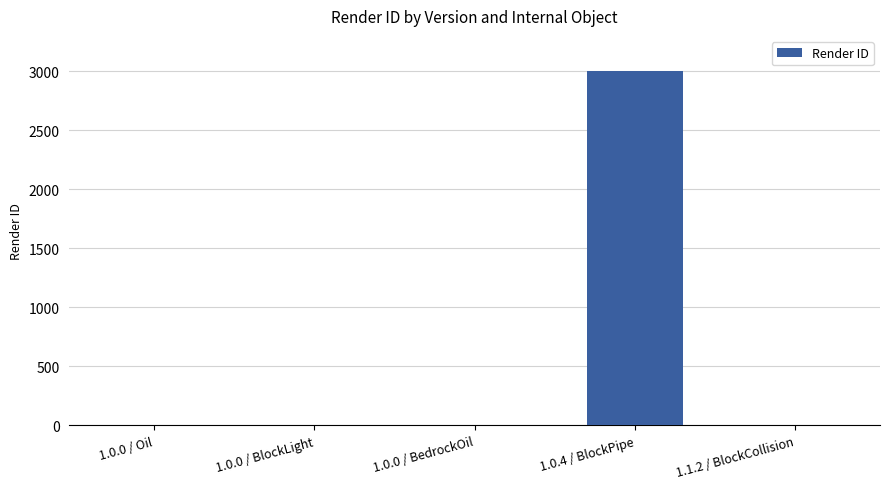

Reading right to left, what are all the values shown in this chart?

1.1.2 / BlockCollision=0	1.0.4 / BlockPipe=3000	1.0.0 / BedrockOil=0	1.0.0 / BlockLight=0	1.0.0 / Oil=0